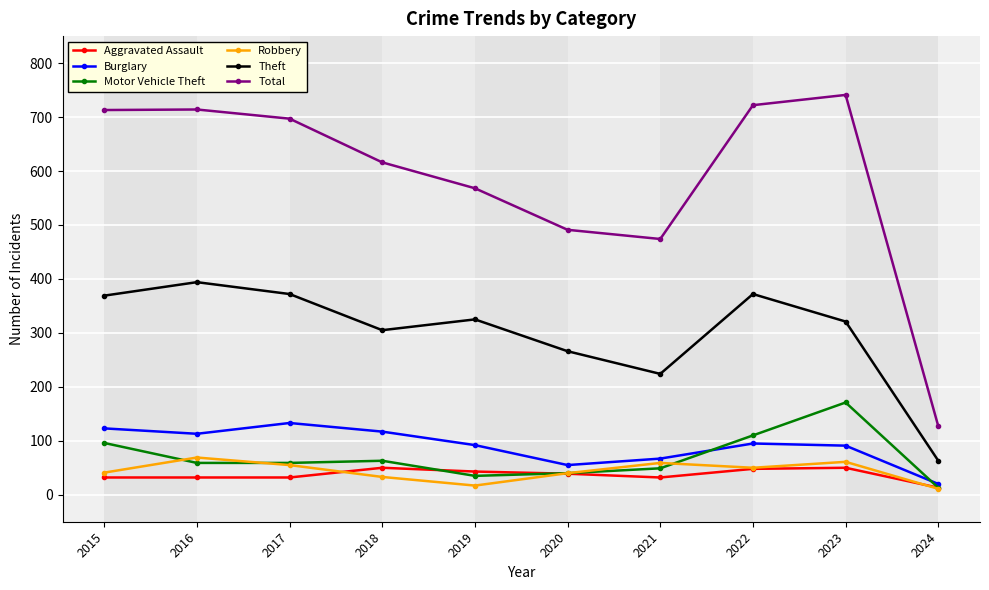

At which label does Burglary first exceed 95?

2015